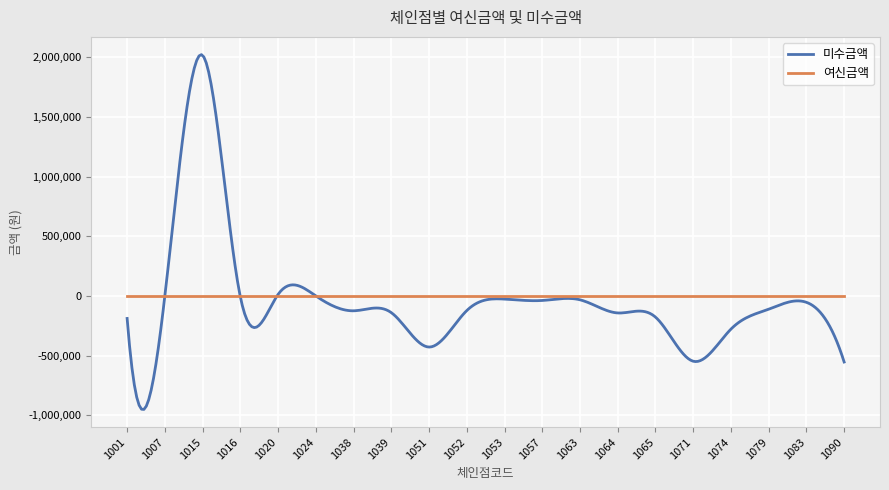

What is the smallest value displayed?

-950177.8